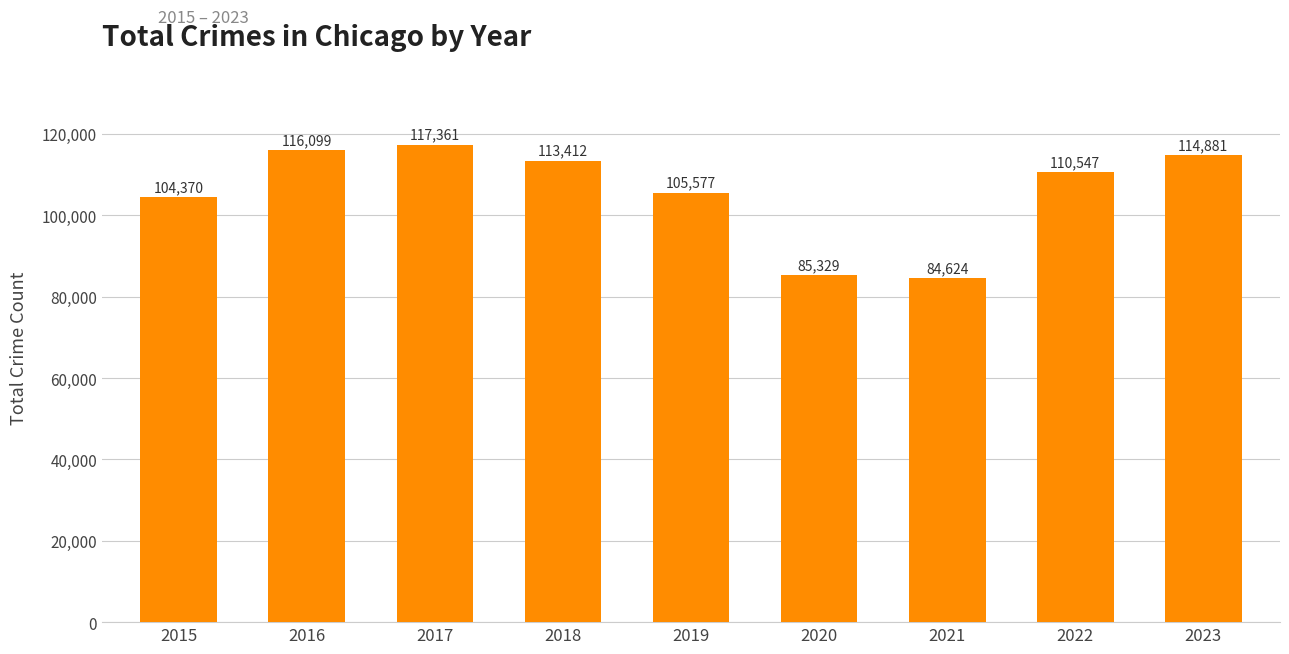

Reading right to left, extract all data points from this chart.

114881	110547	84624	85329	105577	113412	117361	116099	104370